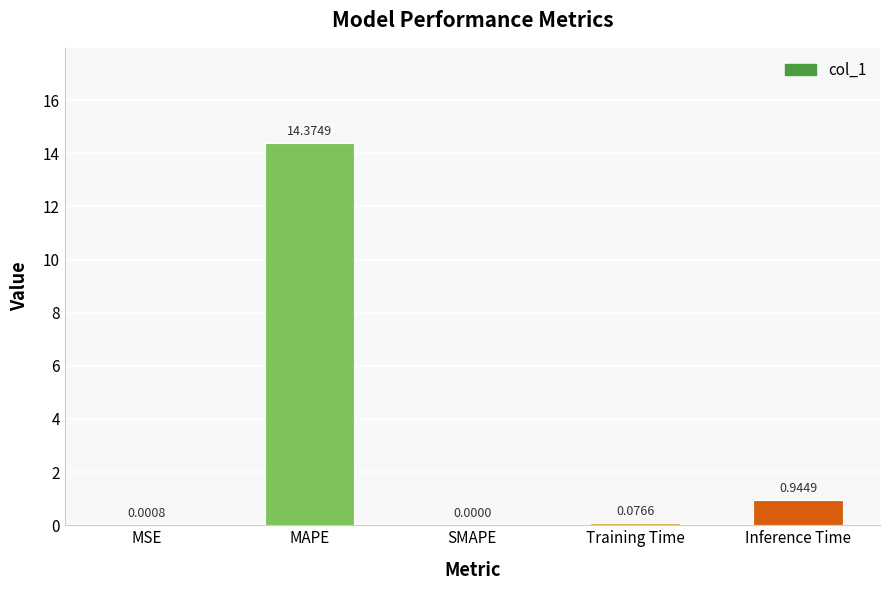

What is the sum of all values?

15.4